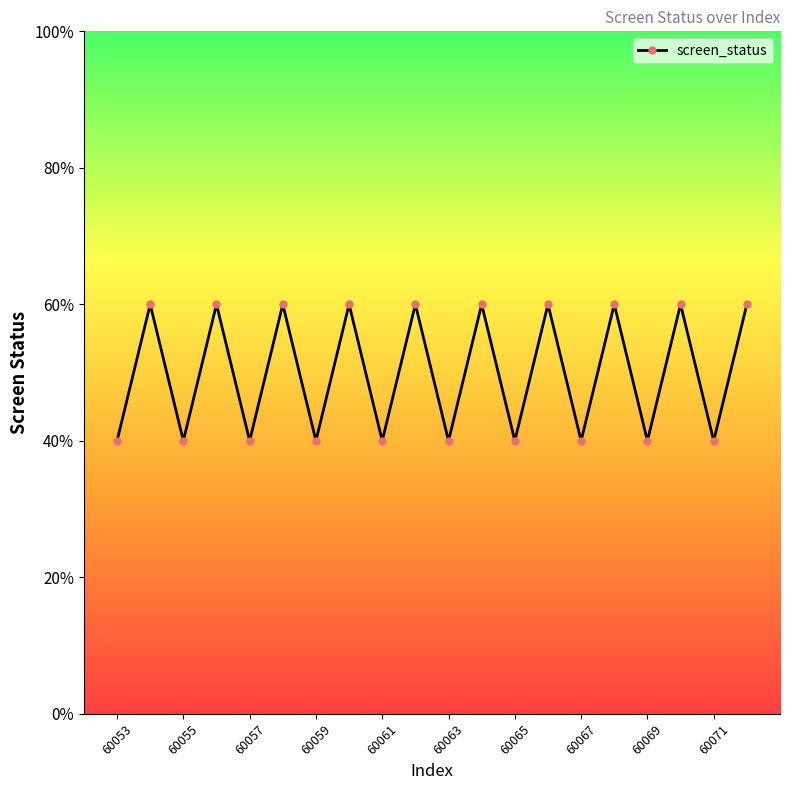

Does the chart have visible grid lines?

No